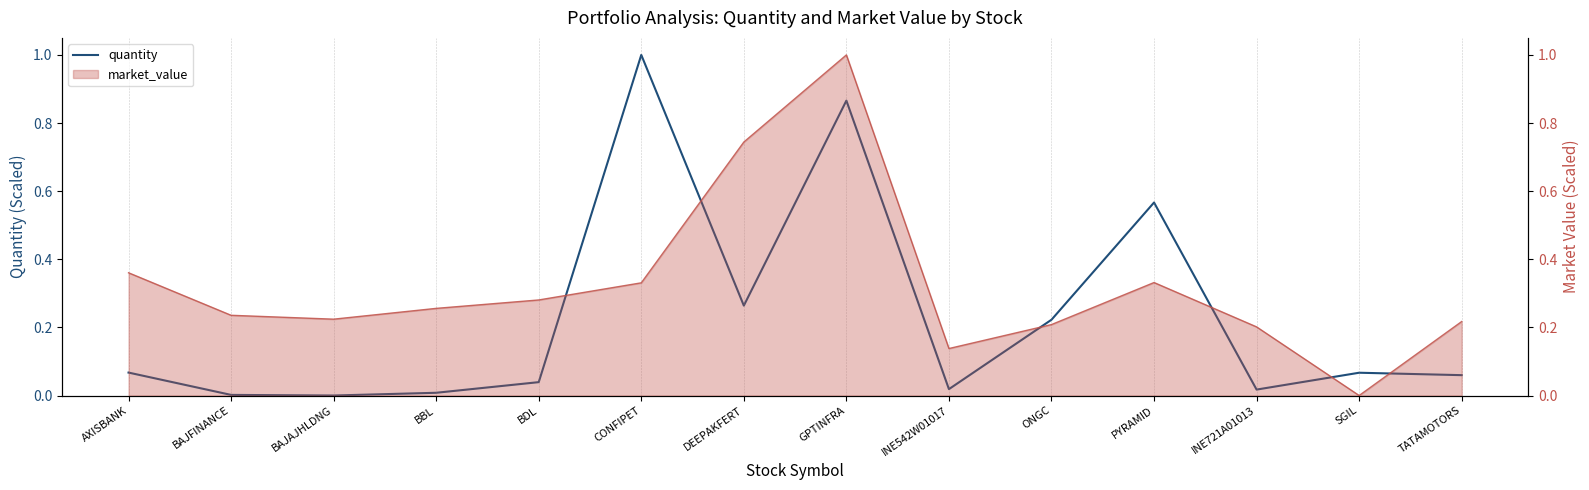

Between DEEPAKFERT and AXISBANK, which is larger?

DEEPAKFERT